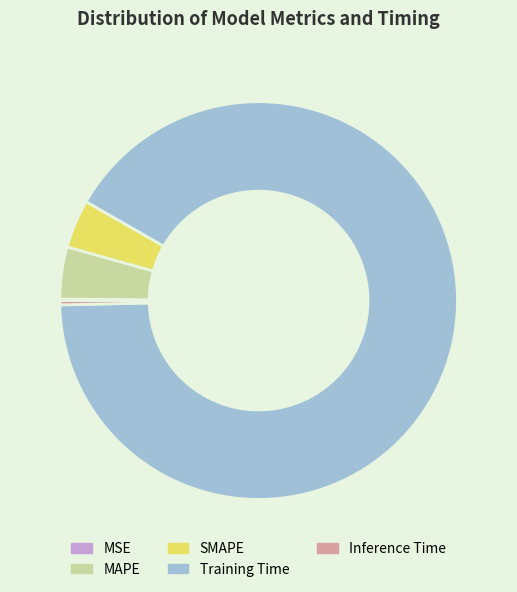

Between SMAPE and Inference Time, which is larger?

SMAPE